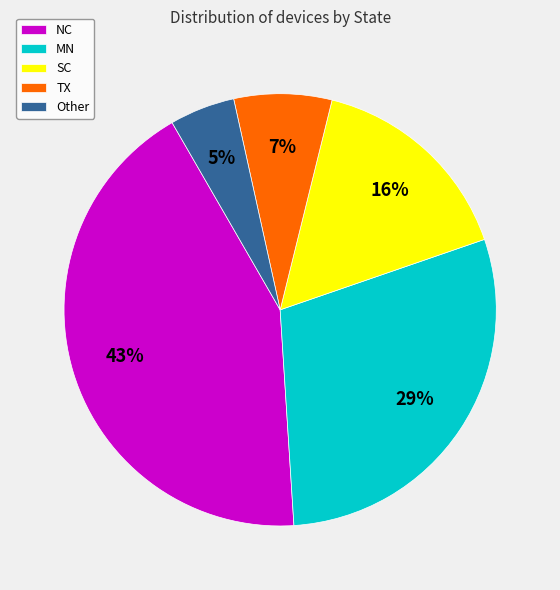

Is there a majority slice in this chart?

No